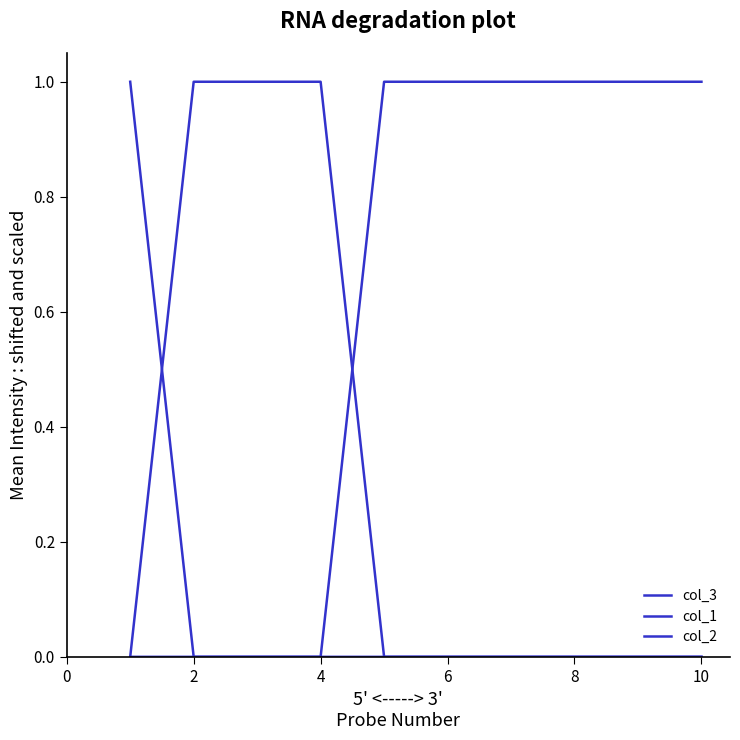

Does the chart display data point markers on the line(s)?

No